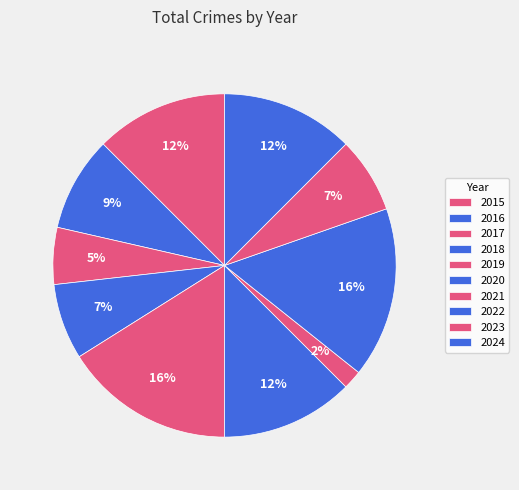

How much of the chart is everything except 2016?

91.1%